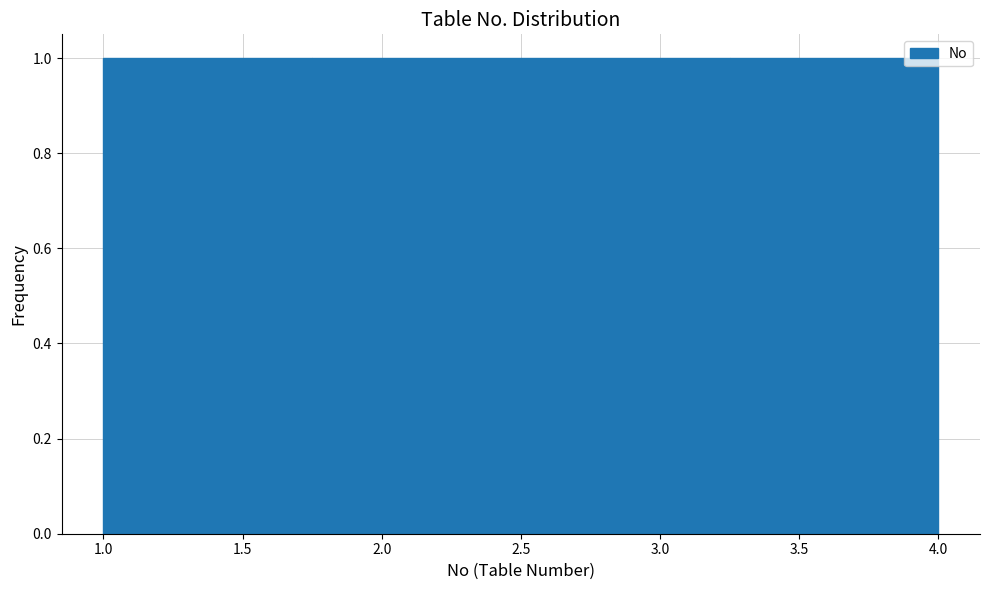

What is the height of the bar covering 1.00 to 1.75 on the x-axis? The values are not printed on the chart, so give them approximately, as read against the axis.

1